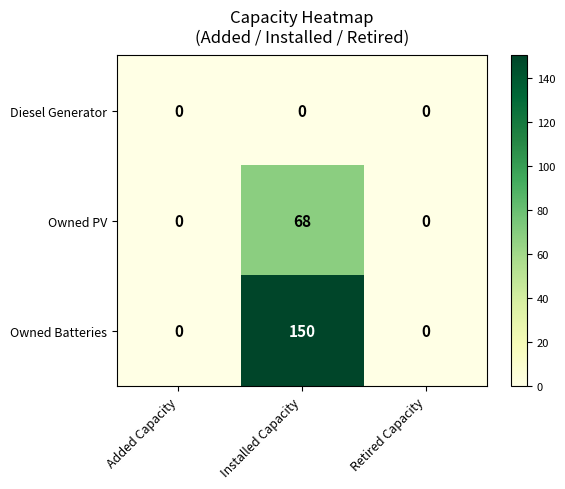

Reading left to right, list all the values displayed in this chart.

Diesel Generator: Added Capacity=0	Installed Capacity=0	Retired Capacity=0
Owned PV: Added Capacity=0	Installed Capacity=68	Retired Capacity=0
Owned Batteries: Added Capacity=0	Installed Capacity=150	Retired Capacity=0